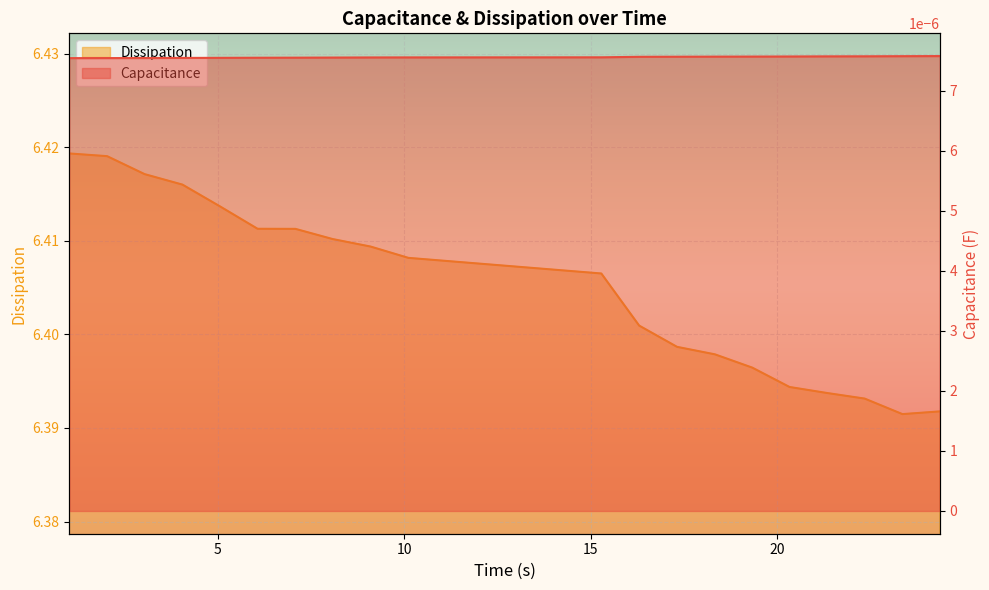

At 6.065208911895752, list the series in order from smallest to largest.

Dissipation, Capacitance